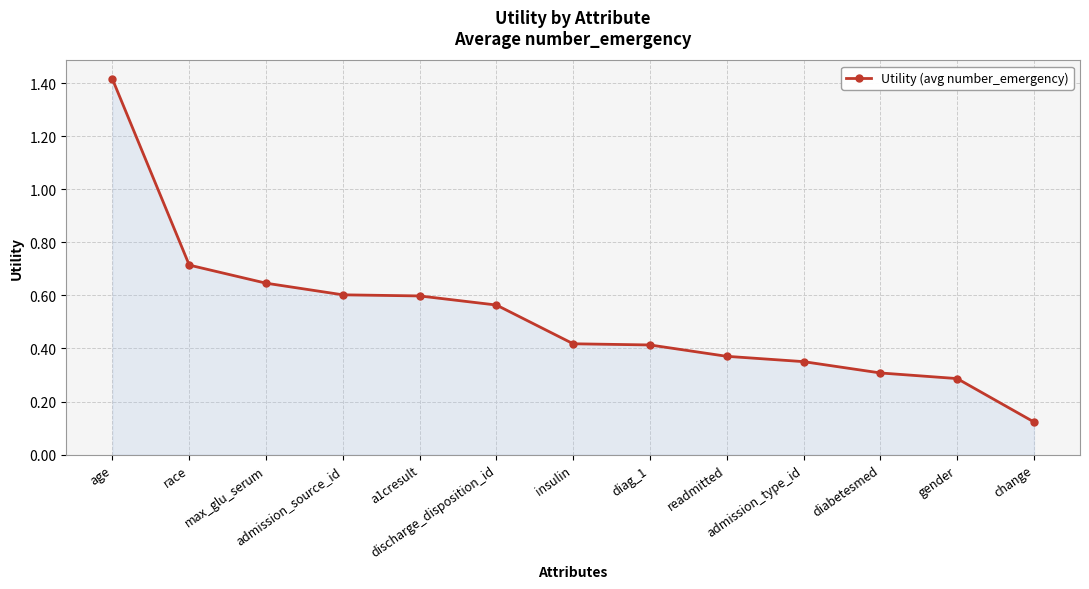

What is the difference between the maximum and minimum values?

1.3